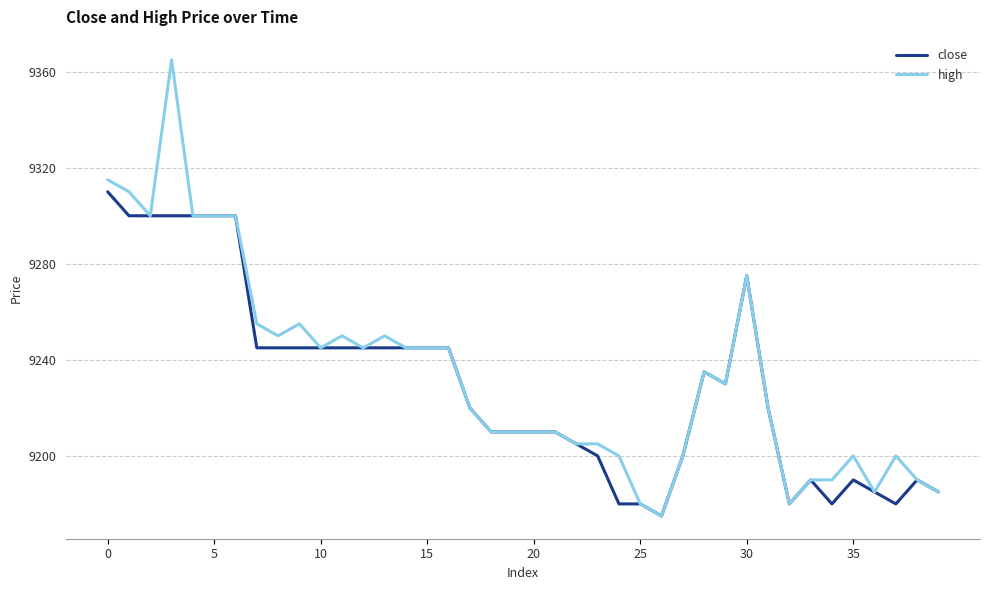

Which series has the widest spread of values?

high